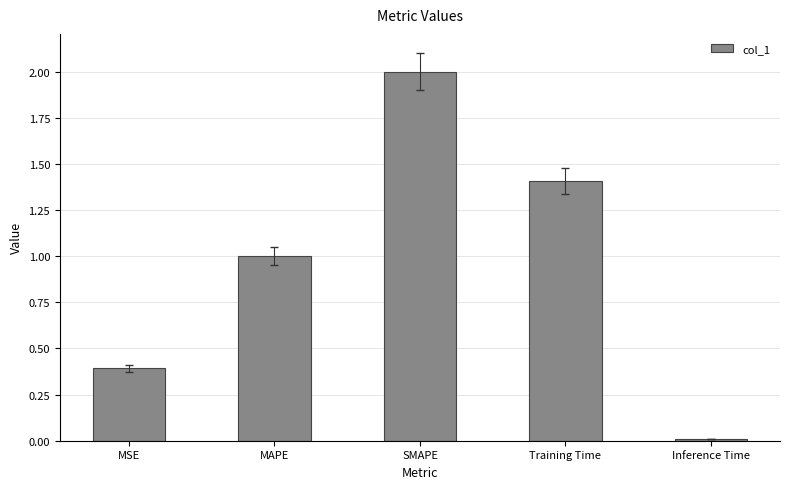

What is the label of the 4th bar from the left?

Training Time